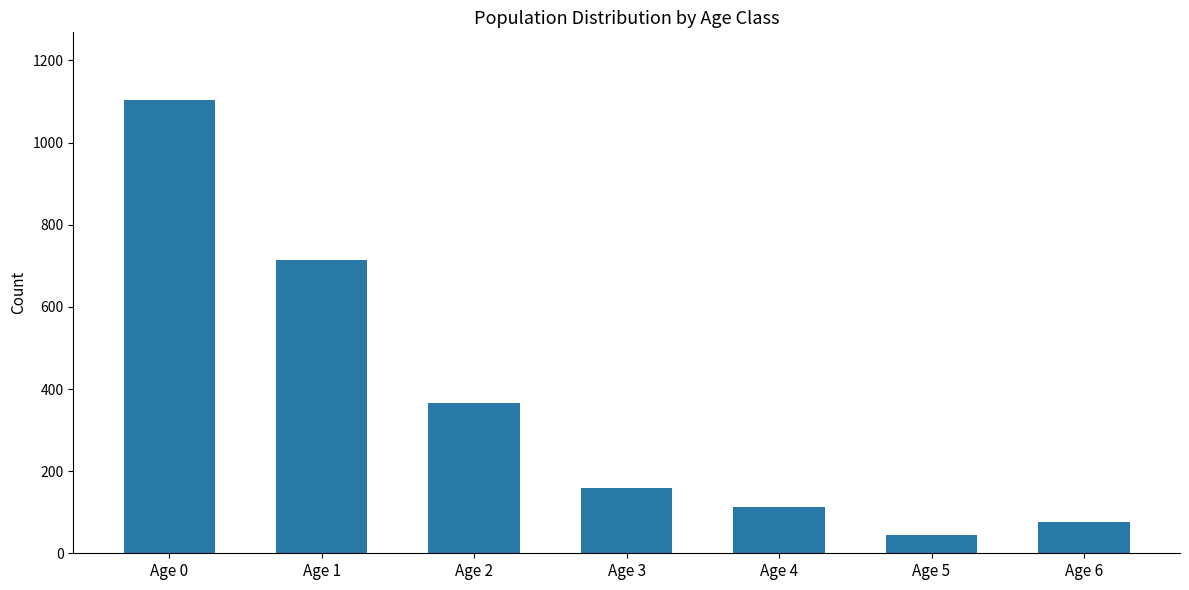

Which has a higher value, Age 5 or Age 0?

Age 0